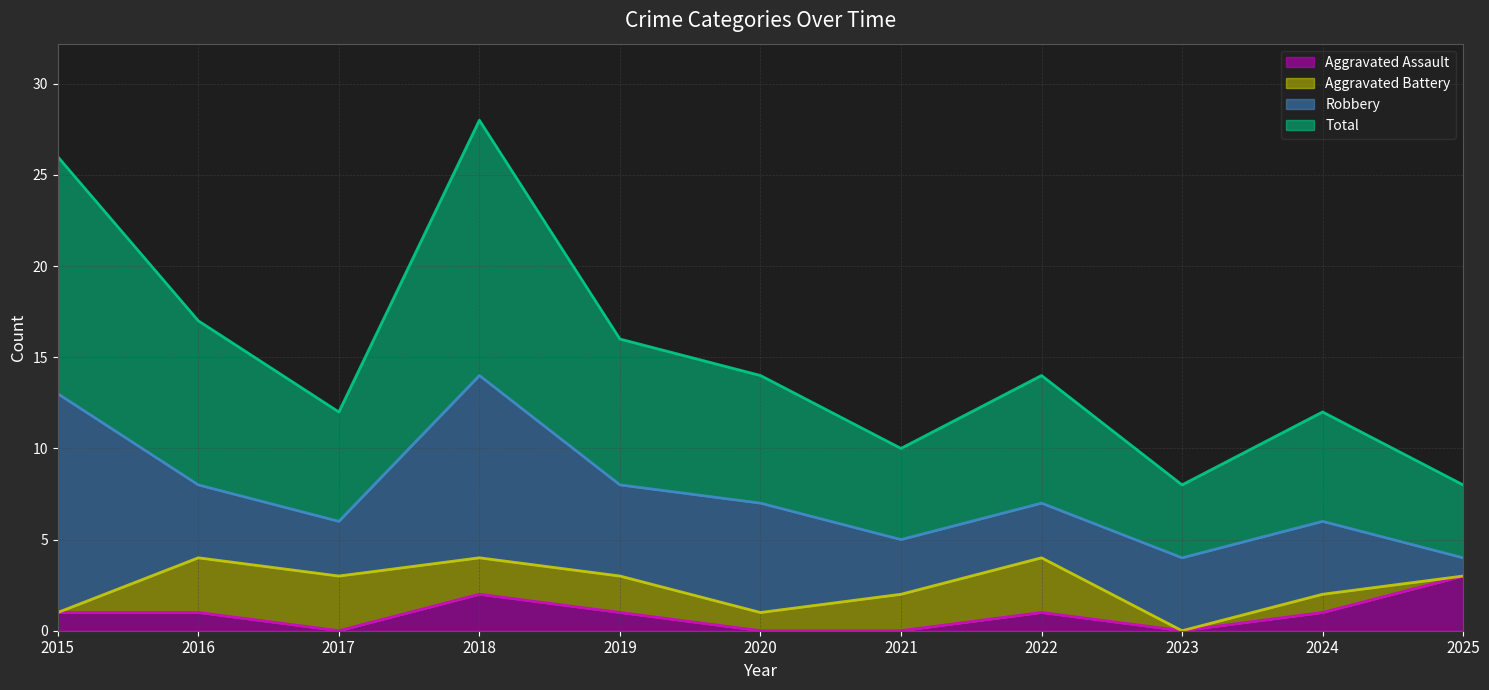

Where does the Total series first go above 14?

2015